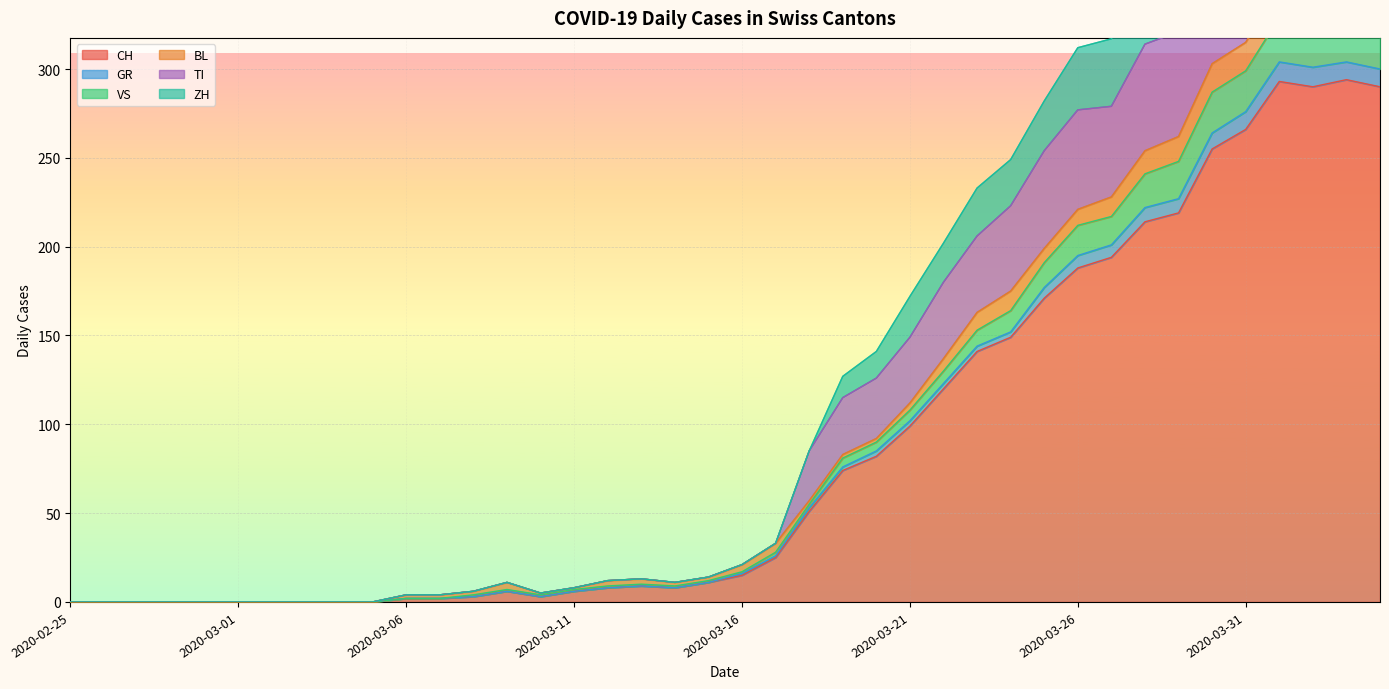

Between 2020-04-02 and 2020-03-04, which is larger?

2020-04-02